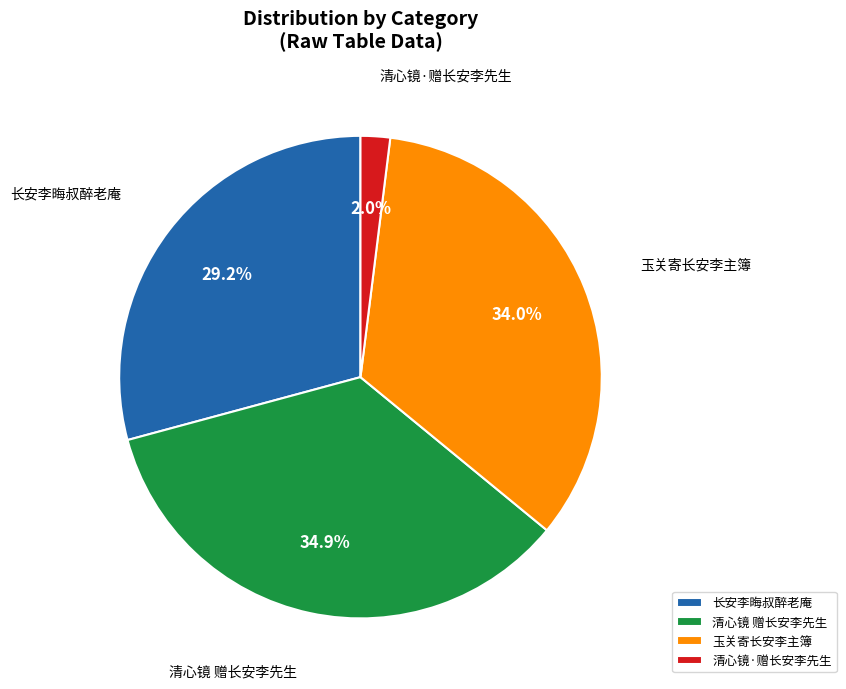

Is it true that 清心镜 赠长安李先生 is 47% of the pie?

False